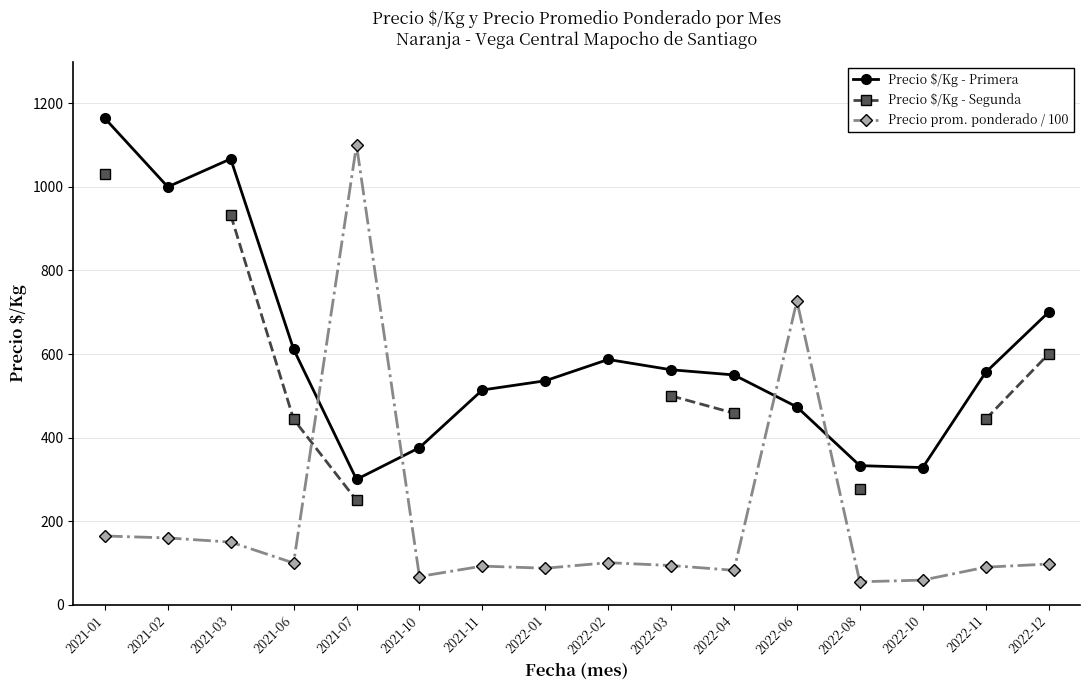

True or false: Precio prom. ponderado / 100 has more than 2 points higher than both neighbors.

True